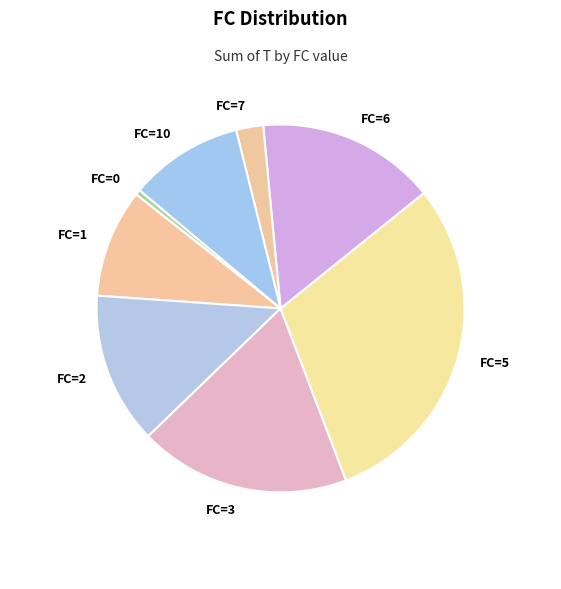

Is it true that FC=2 is 7% of the pie?

False